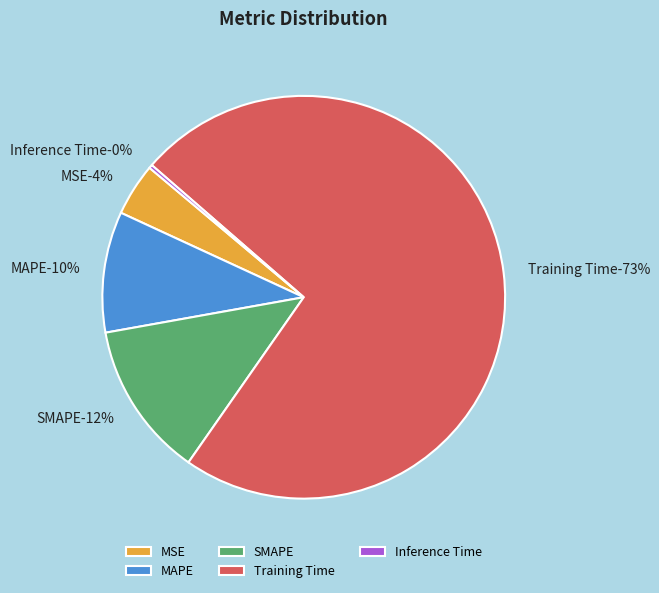

Does any single category account for the majority?

Yes